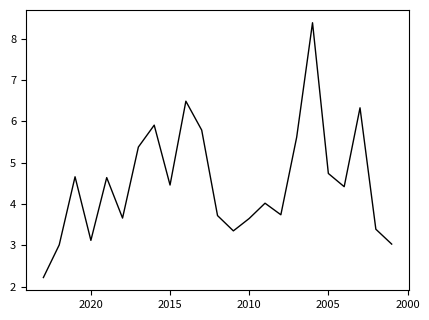

Reading left to right, what are all the values shown in this chart?

2.2	3.0	4.7	3.1	4.6	3.7	5.4	5.9	4.5	6.5	5.8	3.7	3.4	3.6	4.0	3.7	5.6	8.4	4.7	4.4	6.3	3.4	3.0